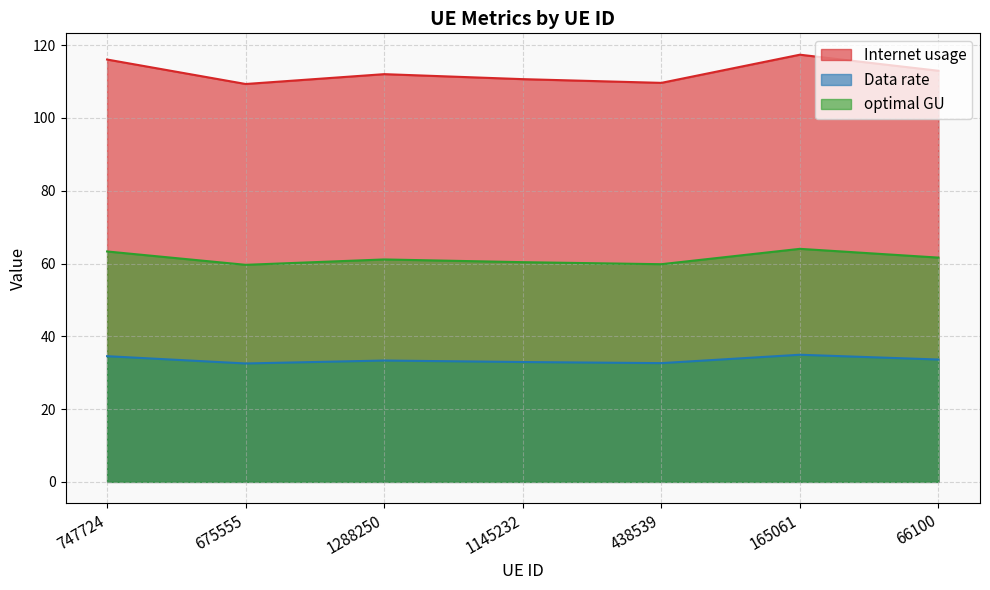

The Data rate series shows 61.4 at 165061. True or false?

False